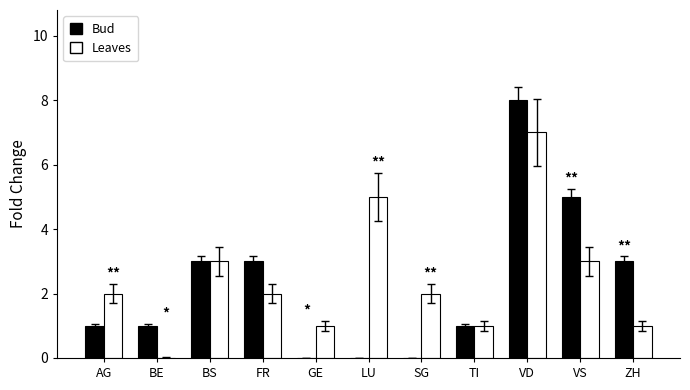

What is the highest value of the Leaves series?

7